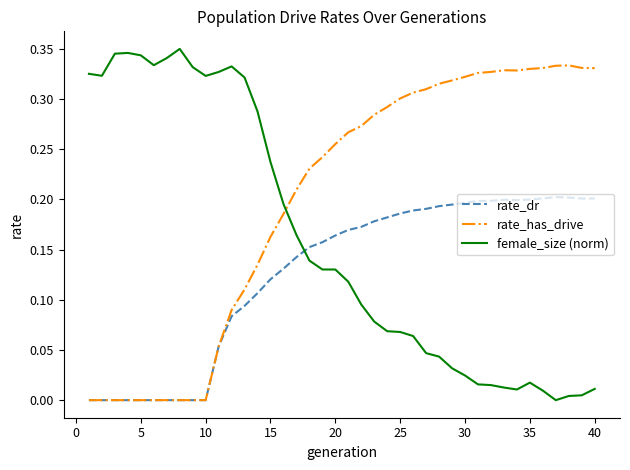

List the series in order of their overall mean, highest first.

rate_has_drive, female_size (norm), rate_dr